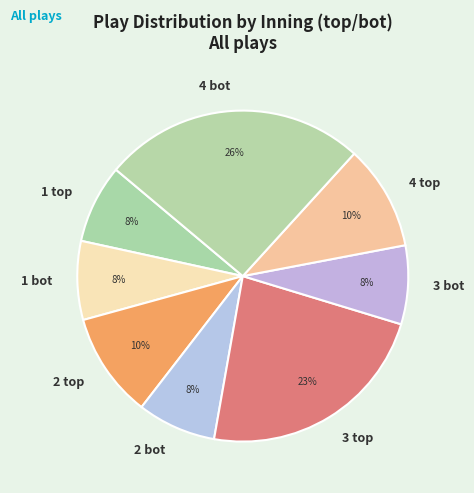

How many segments does this pie chart have?

8